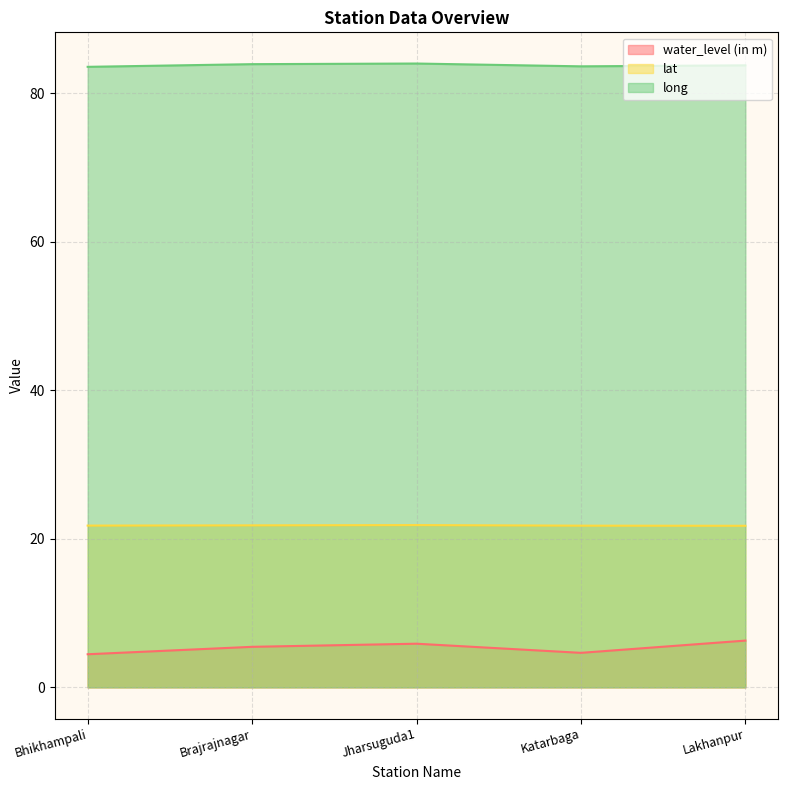

How many data points does each series have?

5